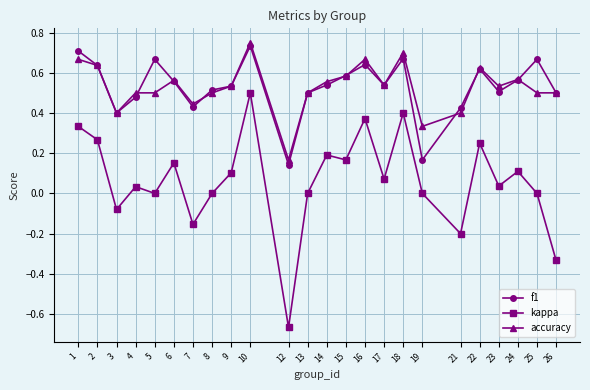

Which series has the largest range (max minus min)?

kappa